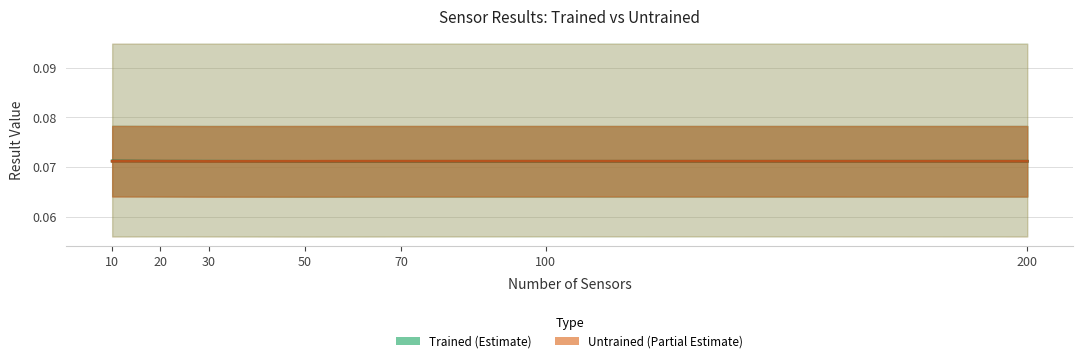

The value of Trained (Estimate) at 30 is 0.1. True or false?

True